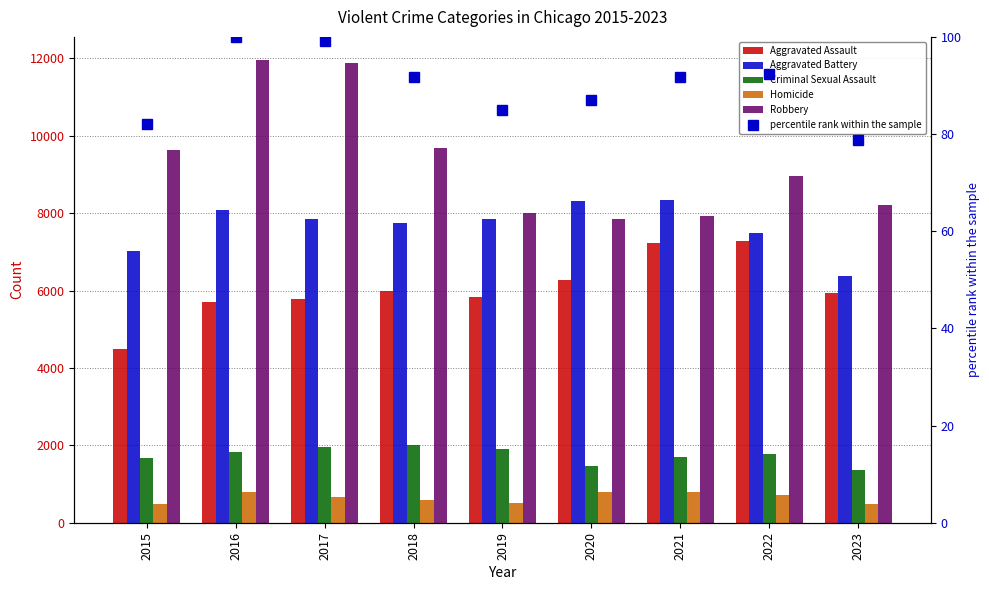

At which label is Aggravated Battery closest to 7356?

2022